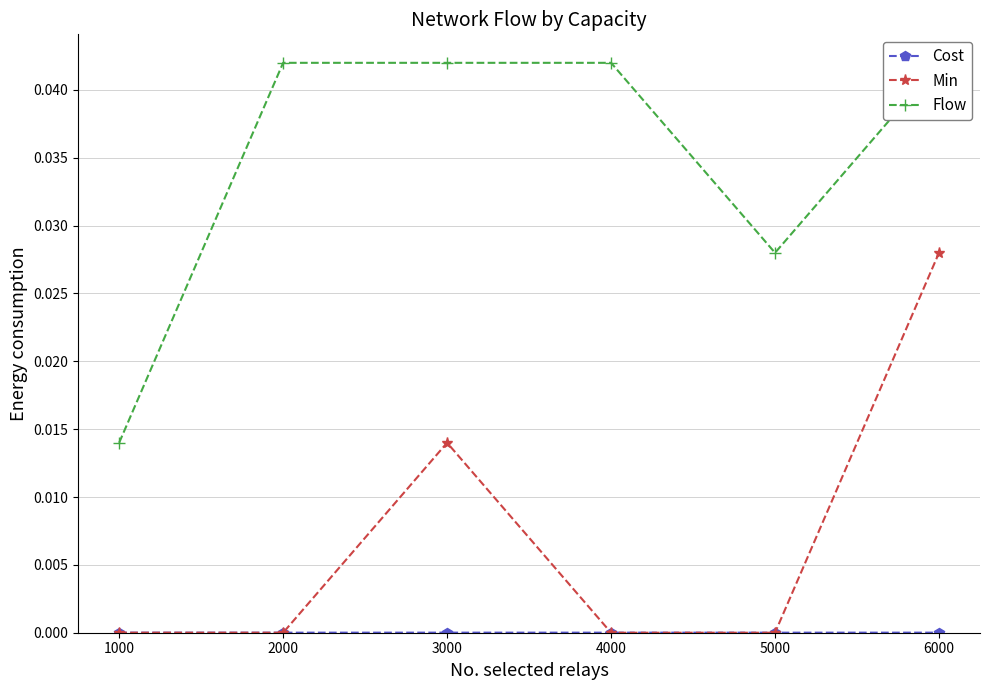

How many interior local peaks does the Cost series have?

1